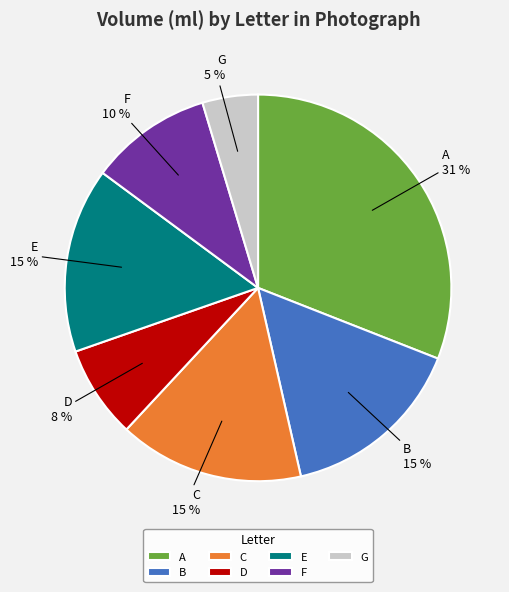

Is it true that E is 15% of the pie?

True